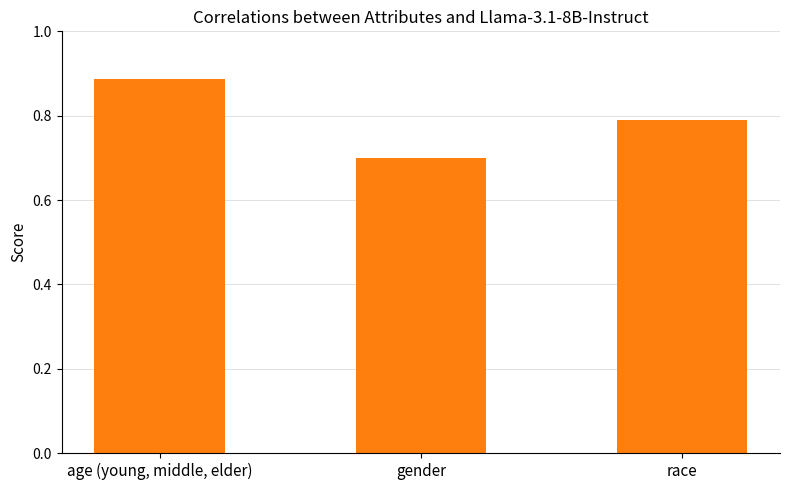

How many distinct data groups are displayed?

1